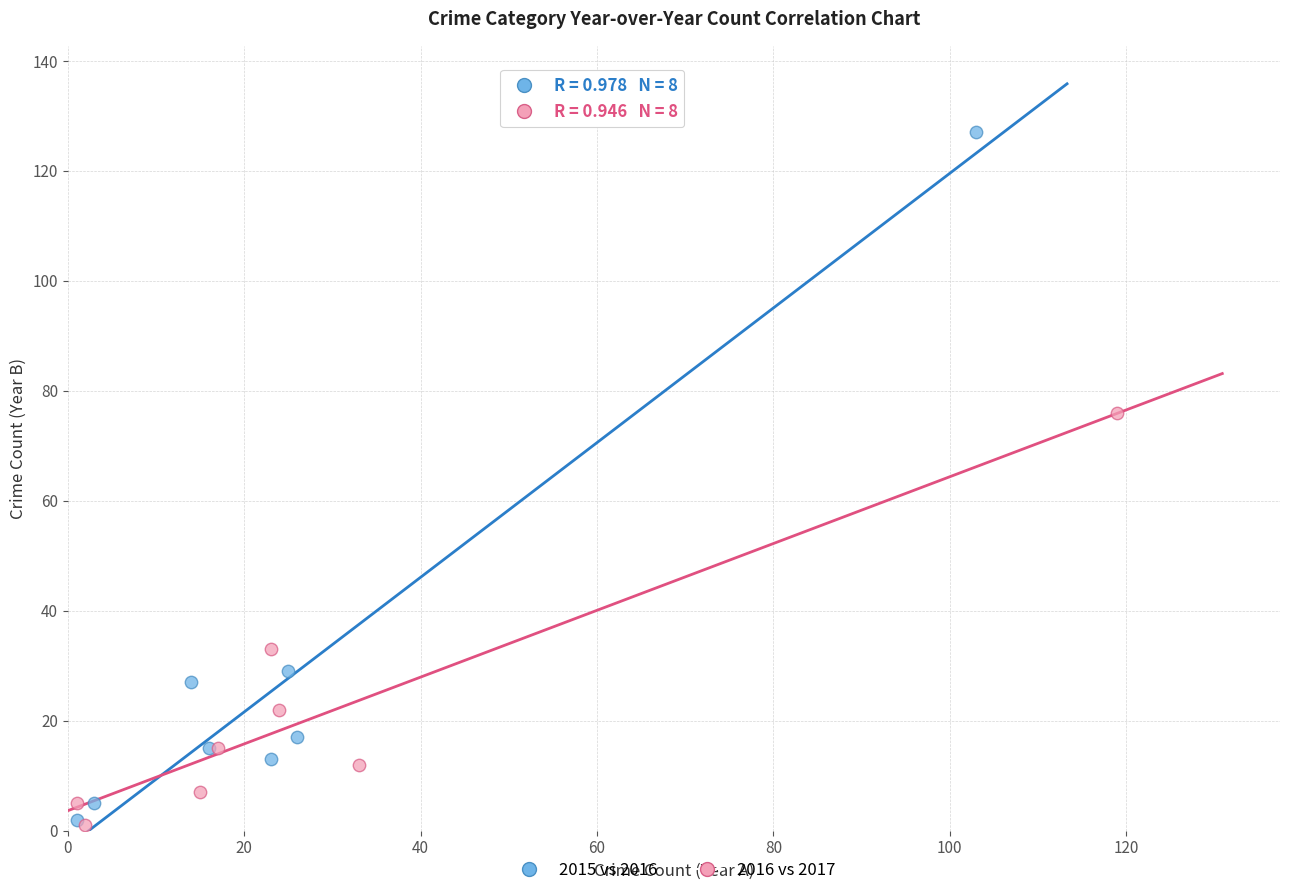

Which series contains the highest Y value?

2015 vs 2016